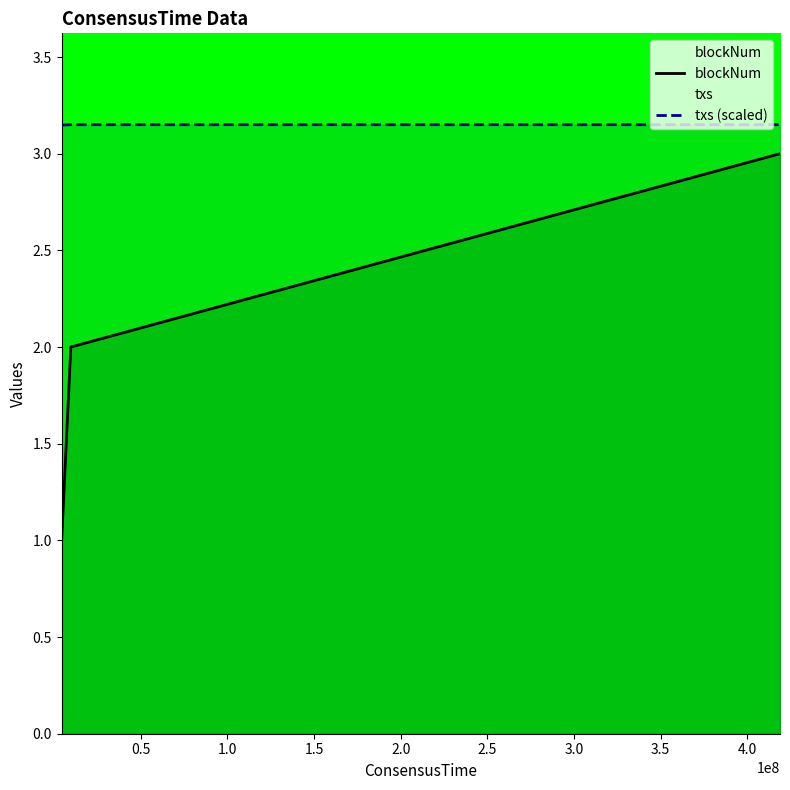

Rank the series by their maximum value, from lowest to highest.

blockNum, txs (scaled)